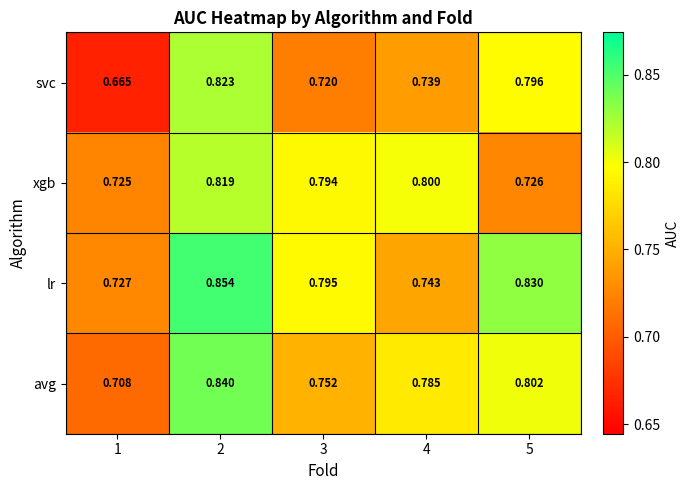

List the series in order of their peak value, highest first.

lr, avg, svc, xgb